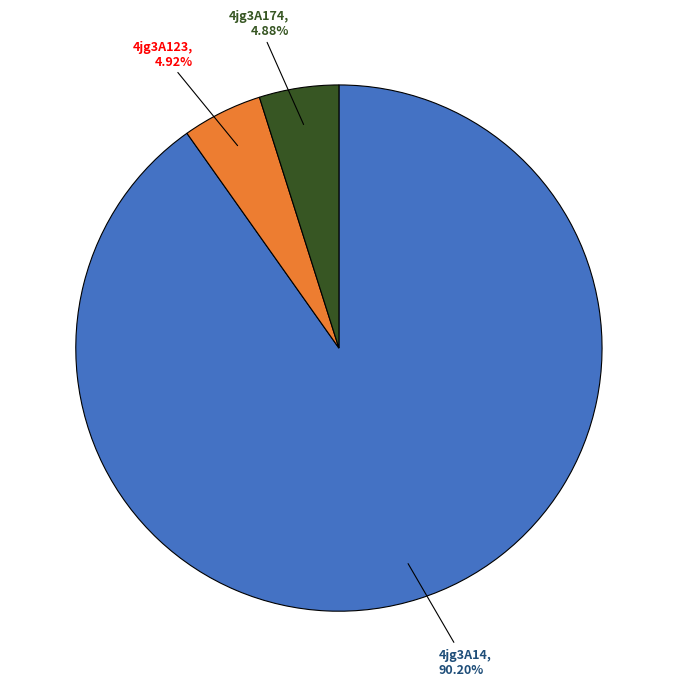

Is the sum of 4jg3A14 and 4jg3A174 greater than half?

Yes